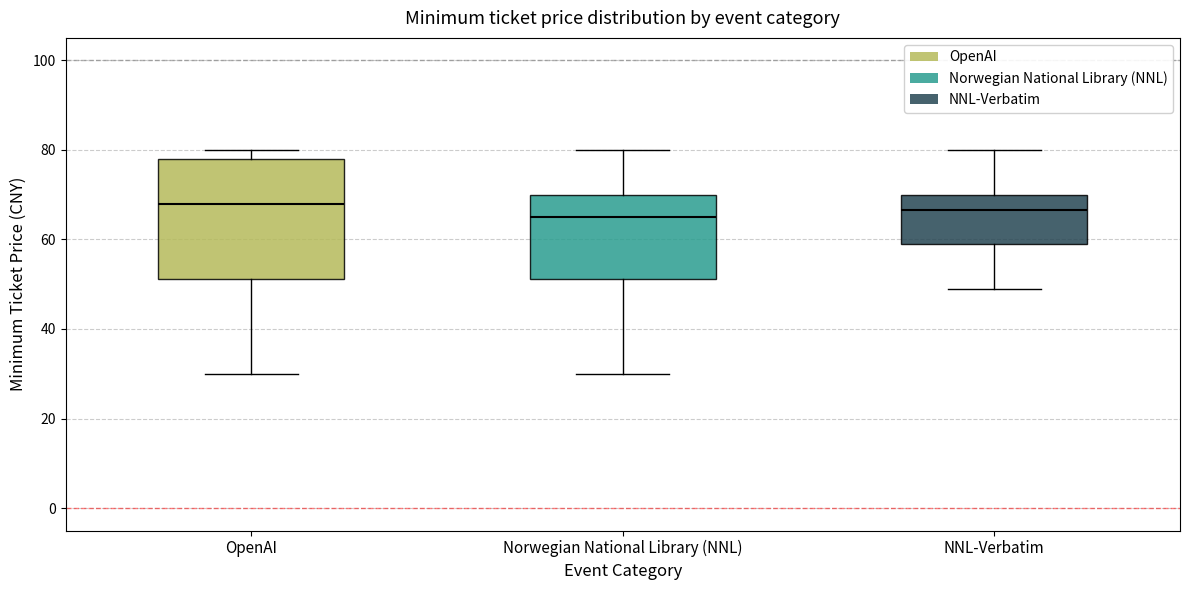

Reading left to right, transcribe this box plot: for each box, give where its median line is, the range the box spans, and where its two whiskers end, as read against the y-axis. The values are not printed on the chart, so give them approximately, as read against the axis.

OpenAI: median 68, box 52 to 78, whiskers 30 to 80
Norwegian National Library (NNL): median 66, box 52 to 70, whiskers 30 to 80
NNL-Verbatim: median 66, box 60 to 70, whiskers 50 to 80